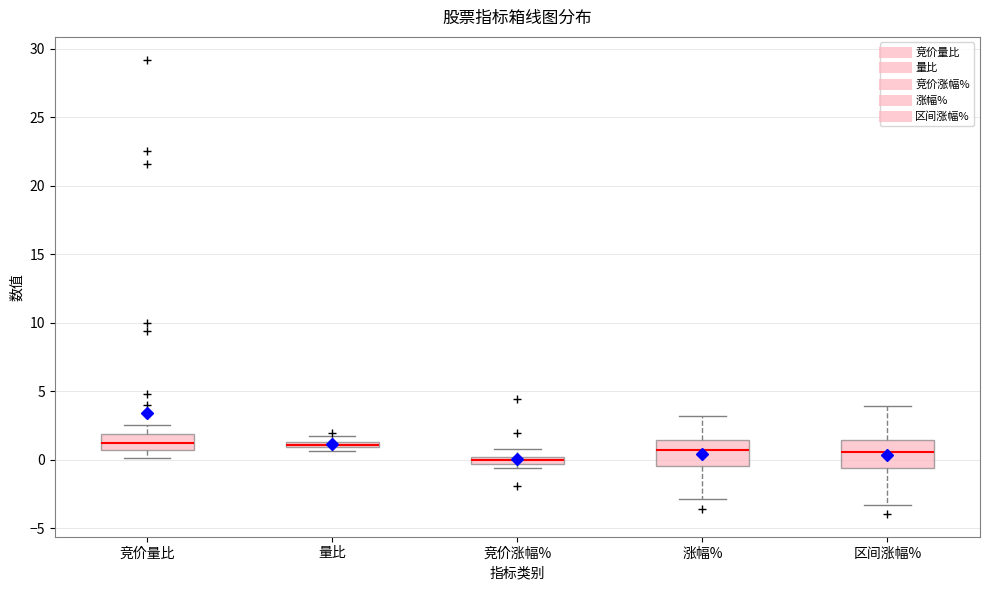

Where does the upper whisker of the box for 涨幅% end on the y-axis? The values are not printed on the chart, so give them approximately, as read against the axis.

3.0